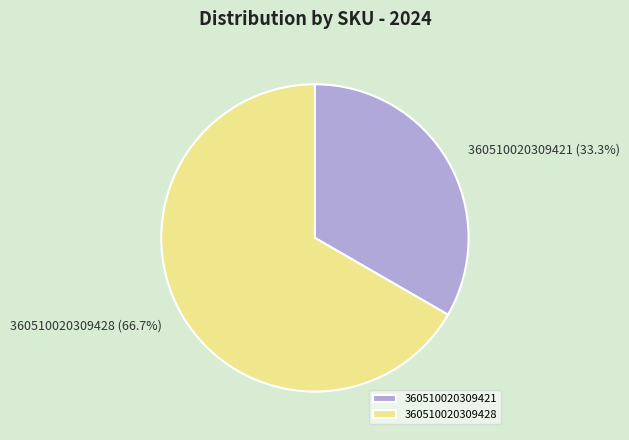

To the nearest percent, what is the combined percentage of 360510020309421 and 360510020309428?

100%